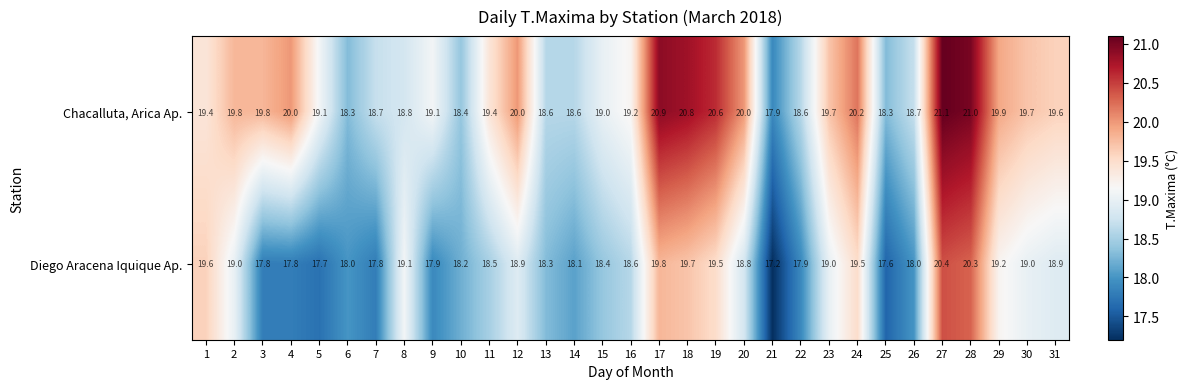

Which series has the largest total across all categories?

Chacalluta, Arica Ap.